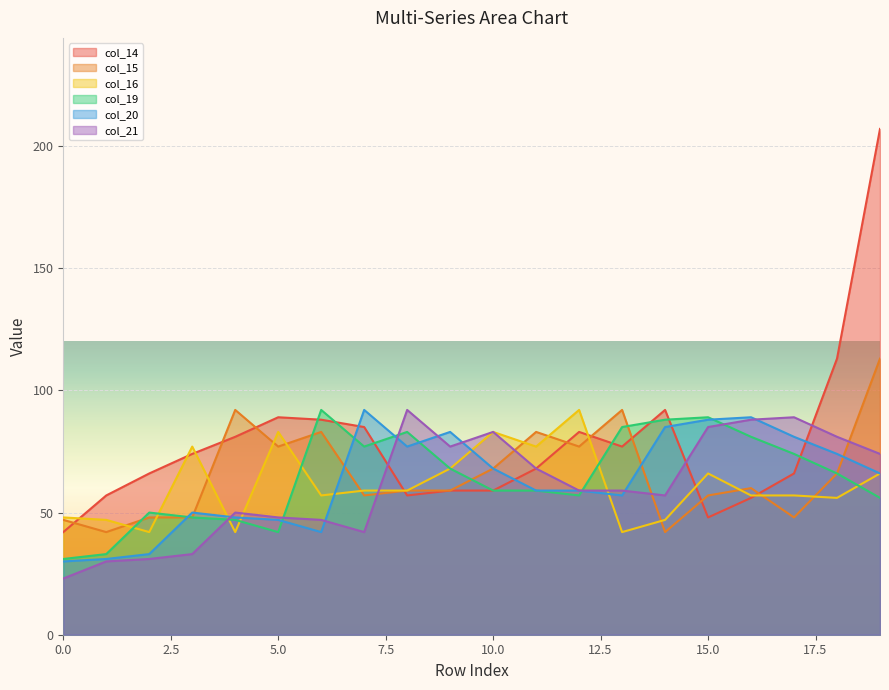

How many lines are shown in the chart?

6